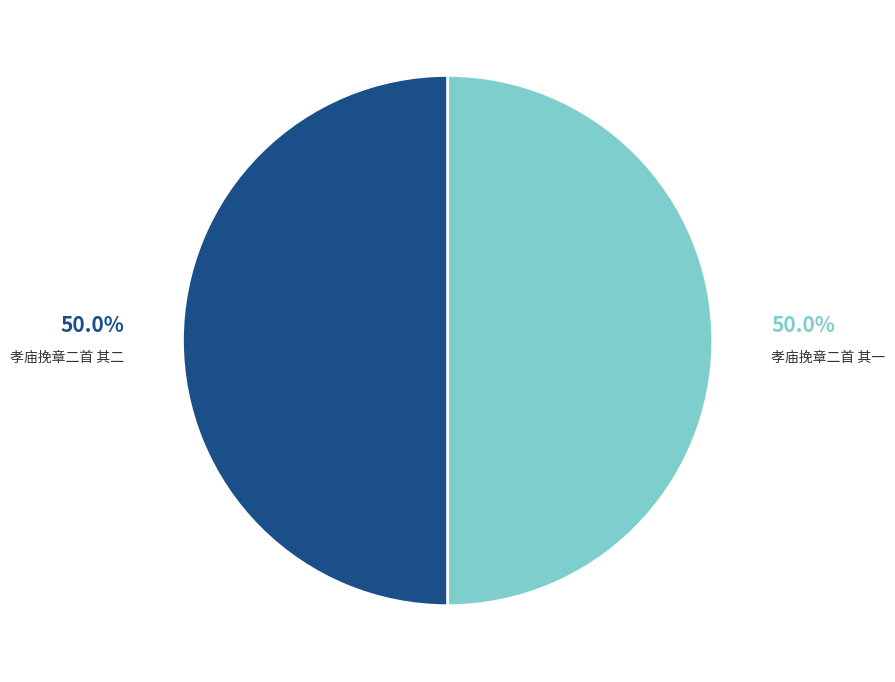

To the nearest percent, what is the average slice percentage?

50%